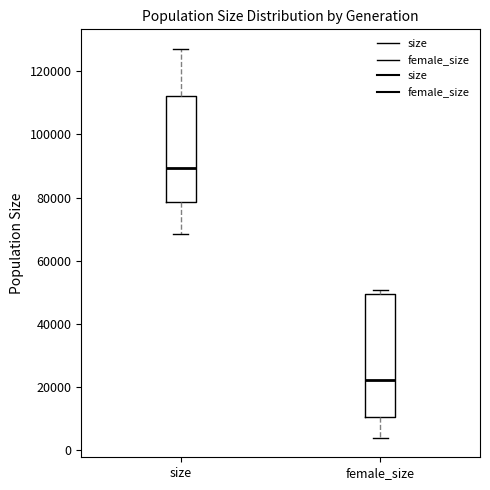

Comparing the boxes themselves (not the whiskers), which one is the tallest?

female_size